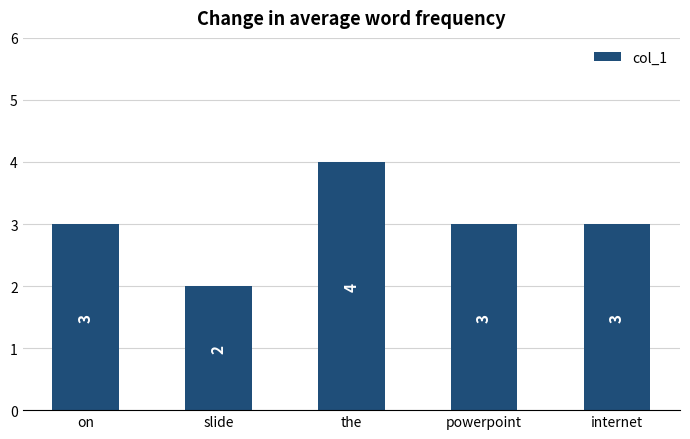

Is it true that the value at the is 2?

False